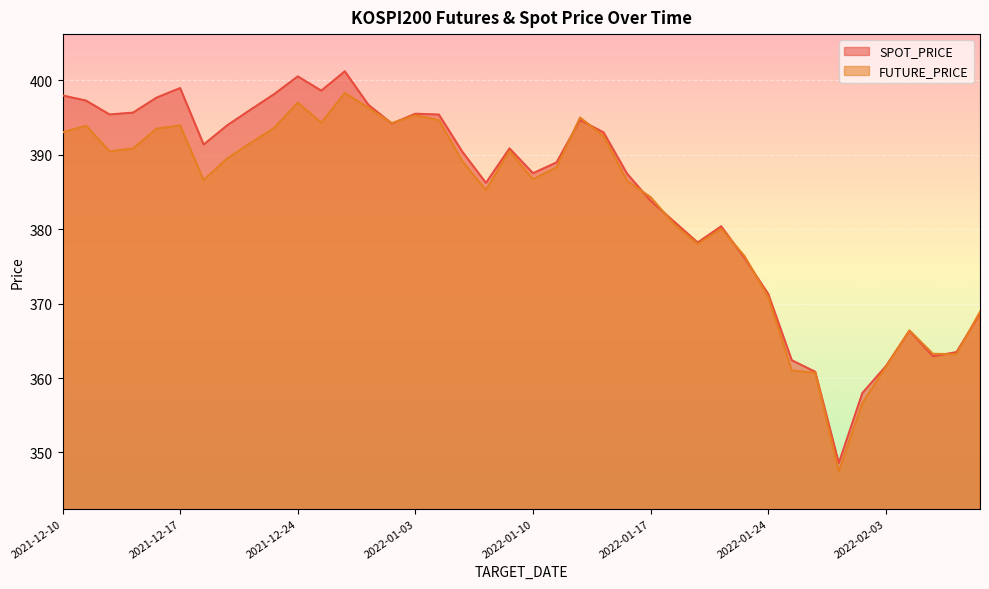

What is the average value of the FUTURE_PRICE series?

383.0